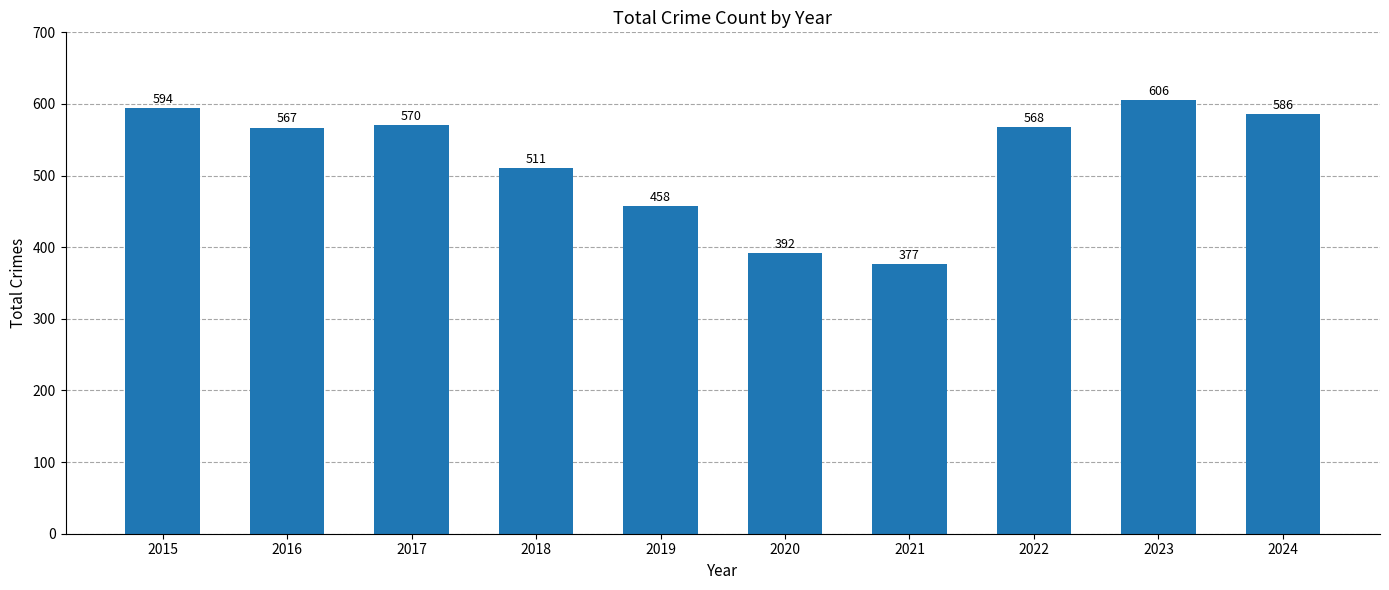

Rank the categories by value from lowest to highest.

2021, 2020, 2019, 2018, 2016, 2022, 2017, 2024, 2015, 2023